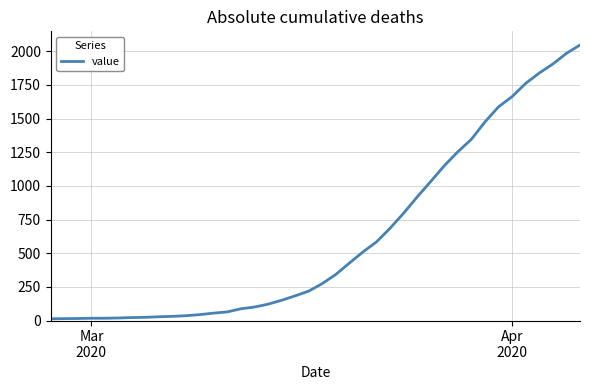

How many distinct data groups are displayed?

1